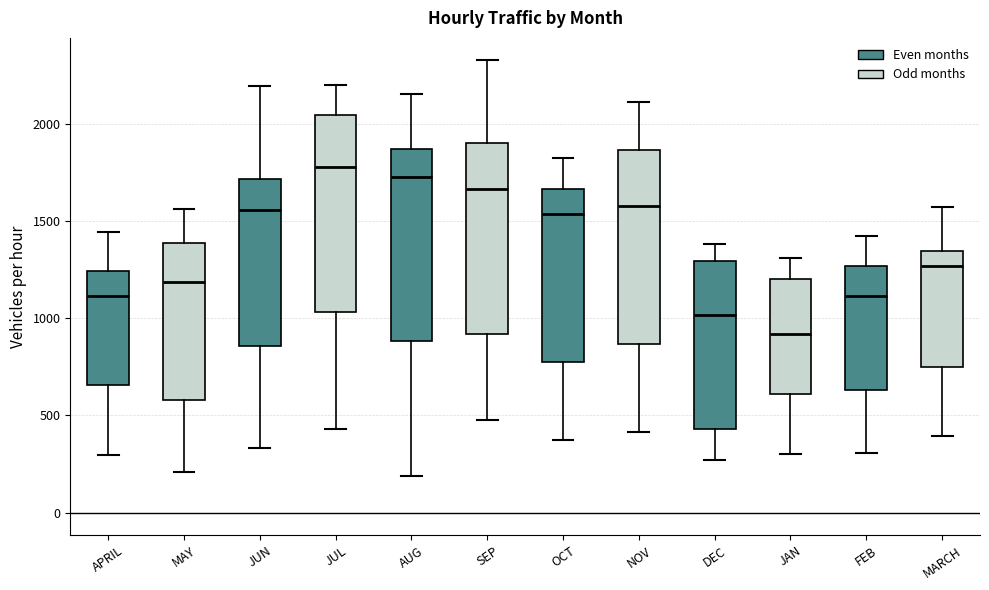

Which box's median line is the highest?

JUL